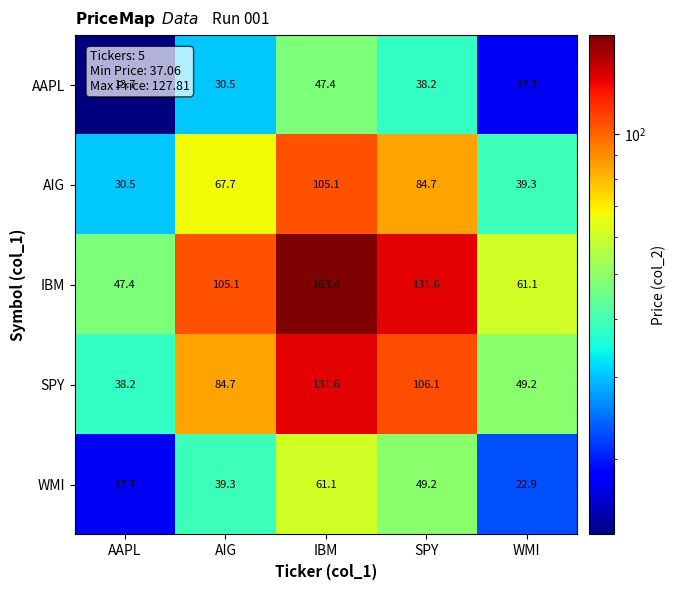

The WMI series shows 17.7 at AAPL. True or false?

True